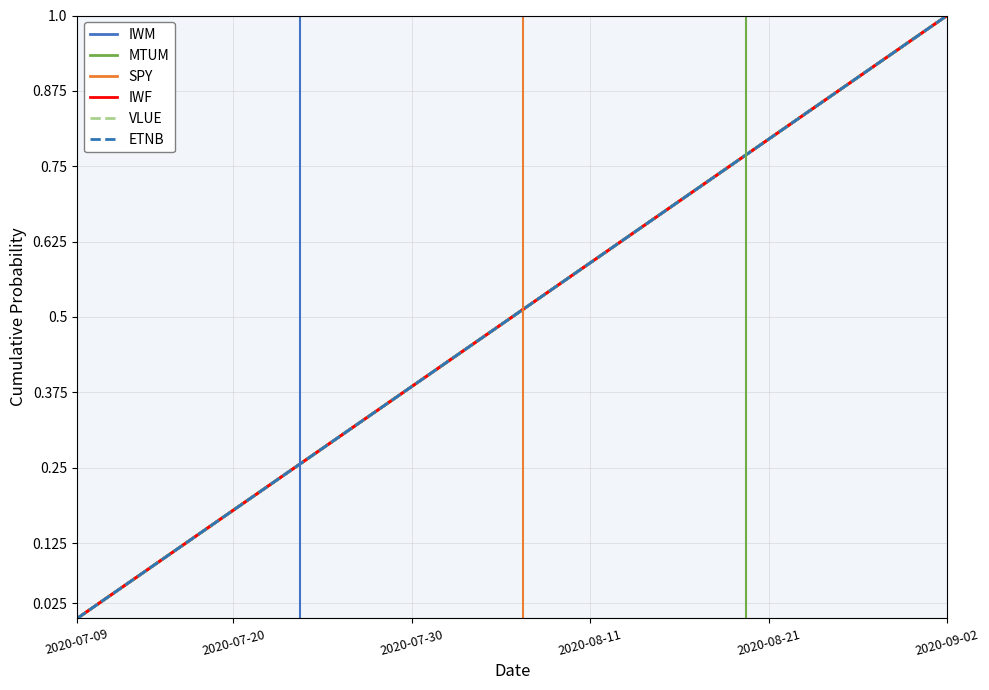

Is the value of ETNB at 32 greater than the value of IWM at 35?

No